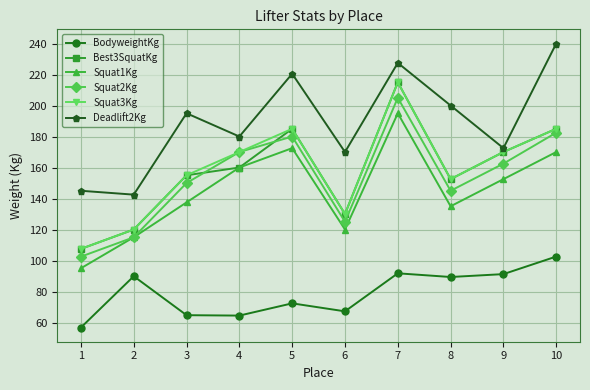

How many distinct data groups are displayed?

6